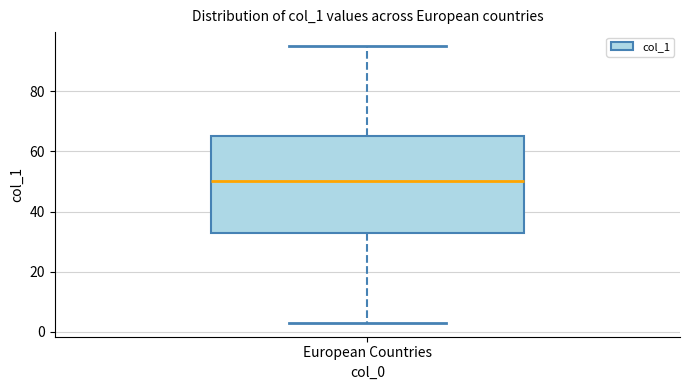

Where is the upper edge of the box for European Countries on the y-axis? The values are not printed on the chart, so give them approximately, as read against the axis.

66